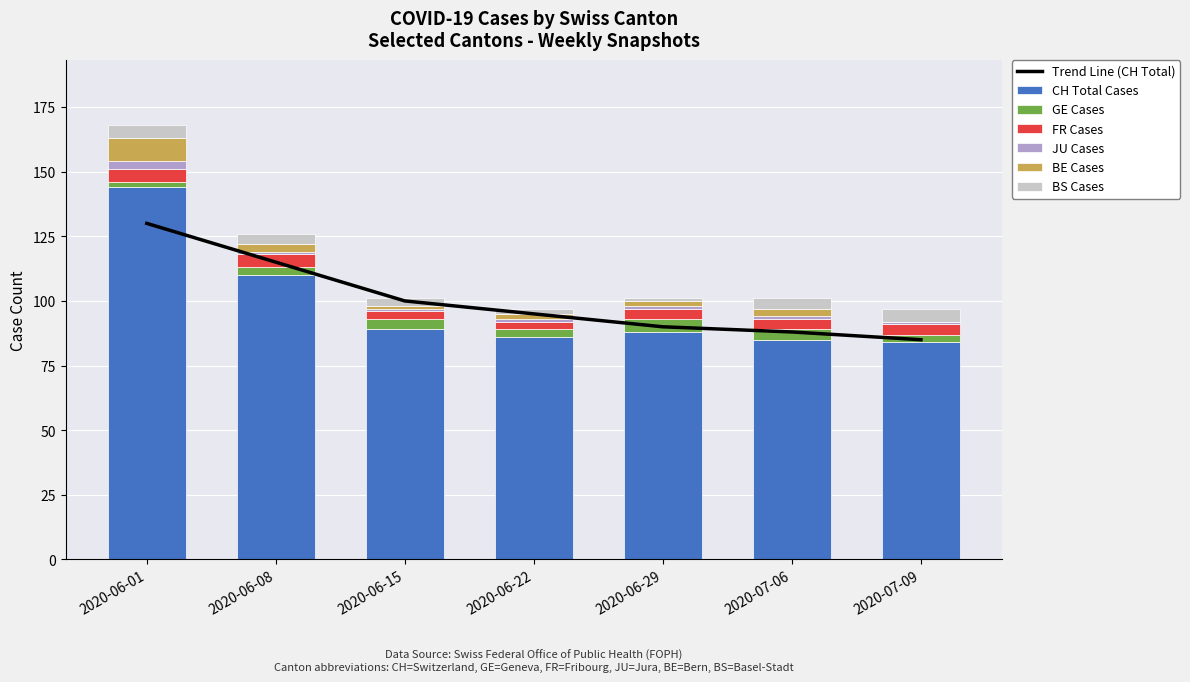

The value of JU at 2020-06-01 is 1. True or false?

False